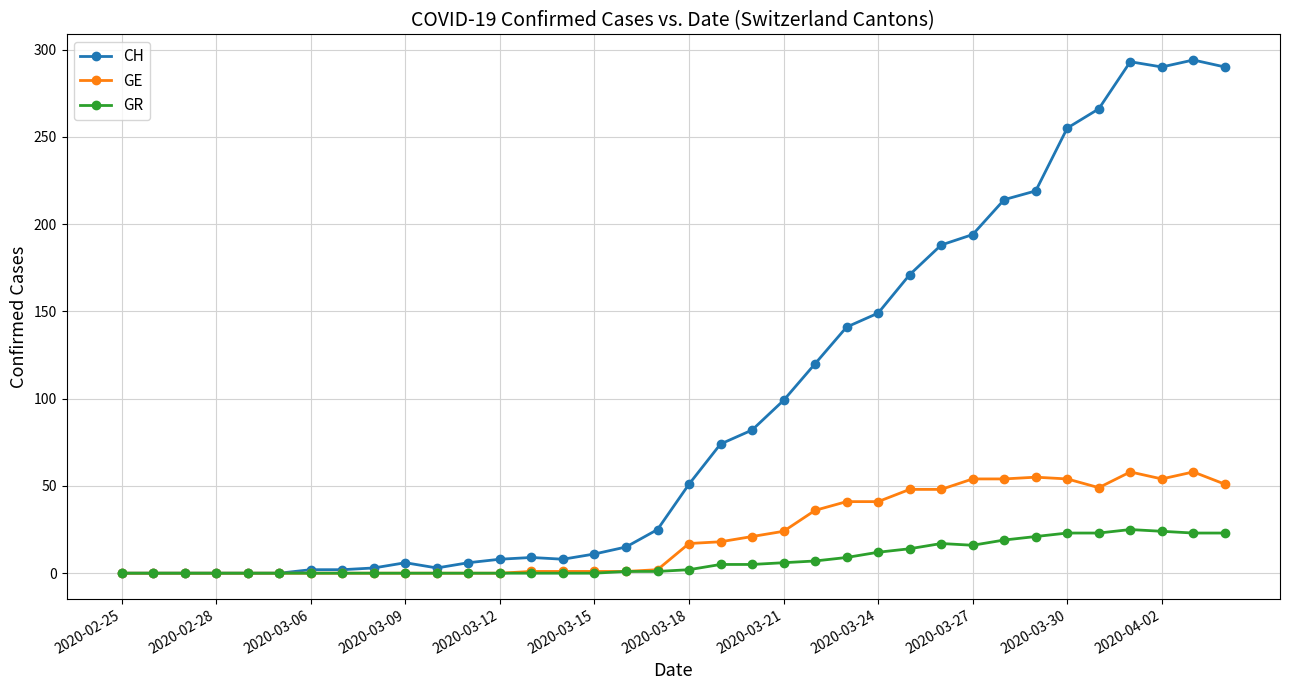

Rank the series by their maximum value, from highest to lowest.

CH, GE, GR